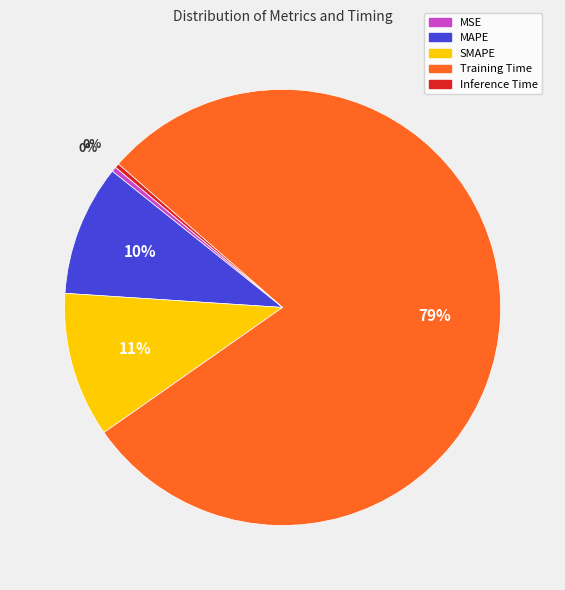

To the nearest percent, what percentage of the pie is SMAPE?

11%